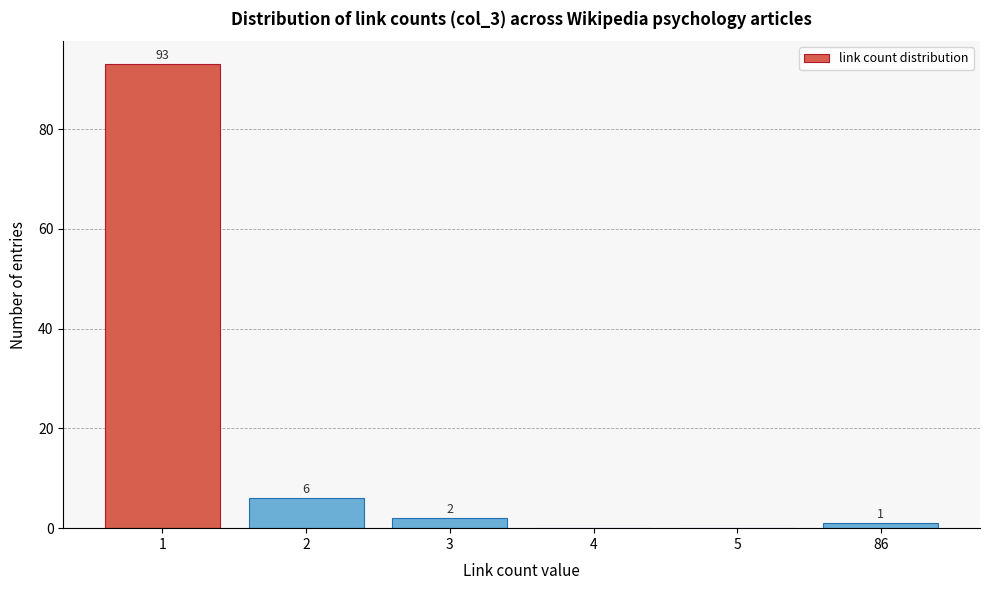

Reading left to right, extract all data points from this chart.

1=93	2=6	3=2	4=0	5=0	86=1